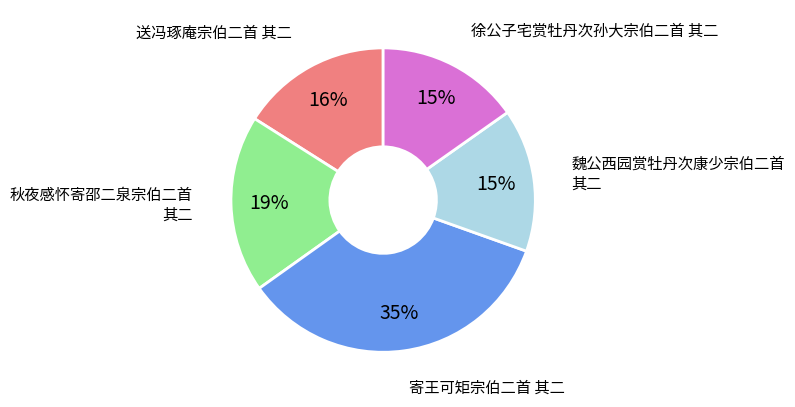

To the nearest percent, what is the average slice percentage?

20%